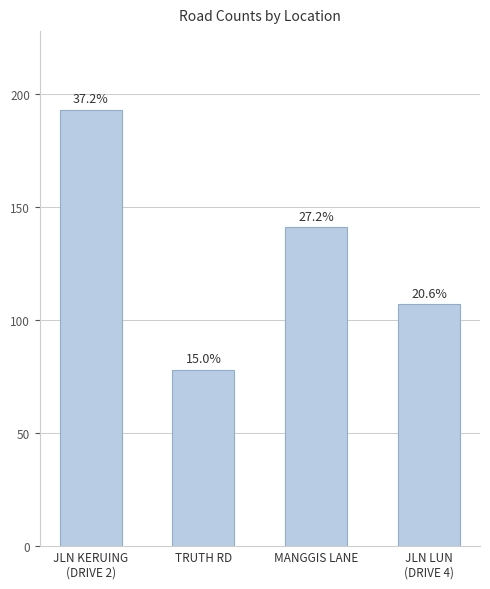

What is the smallest value displayed?

78